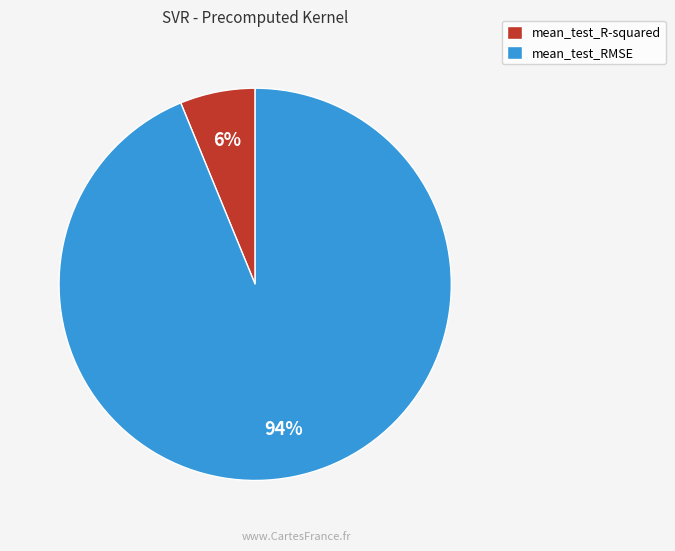

Which category has the smallest portion of the pie?

mean_test_R-squared